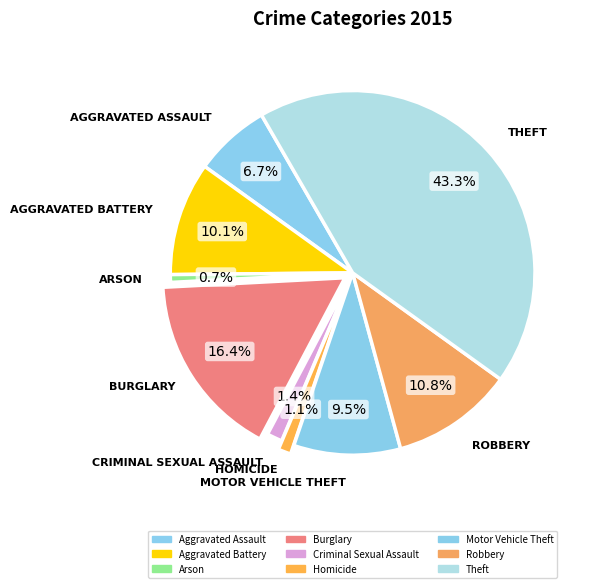

How many segments does this pie chart have?

9